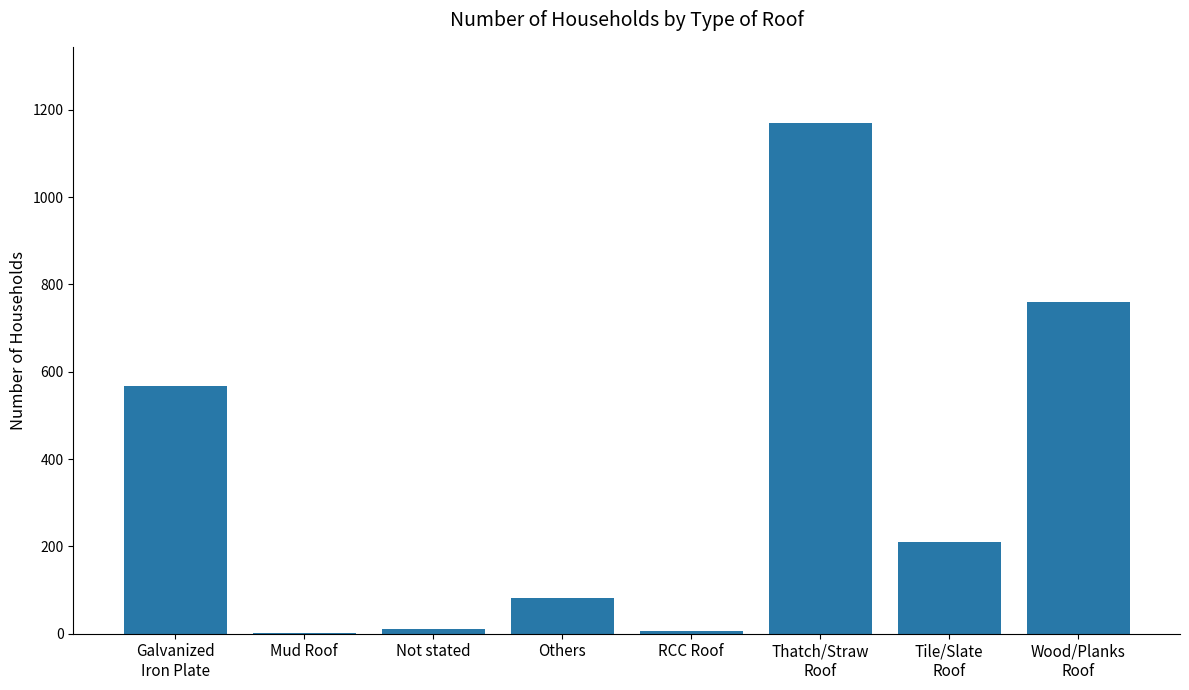

What is the maximum value shown in the chart?

1169